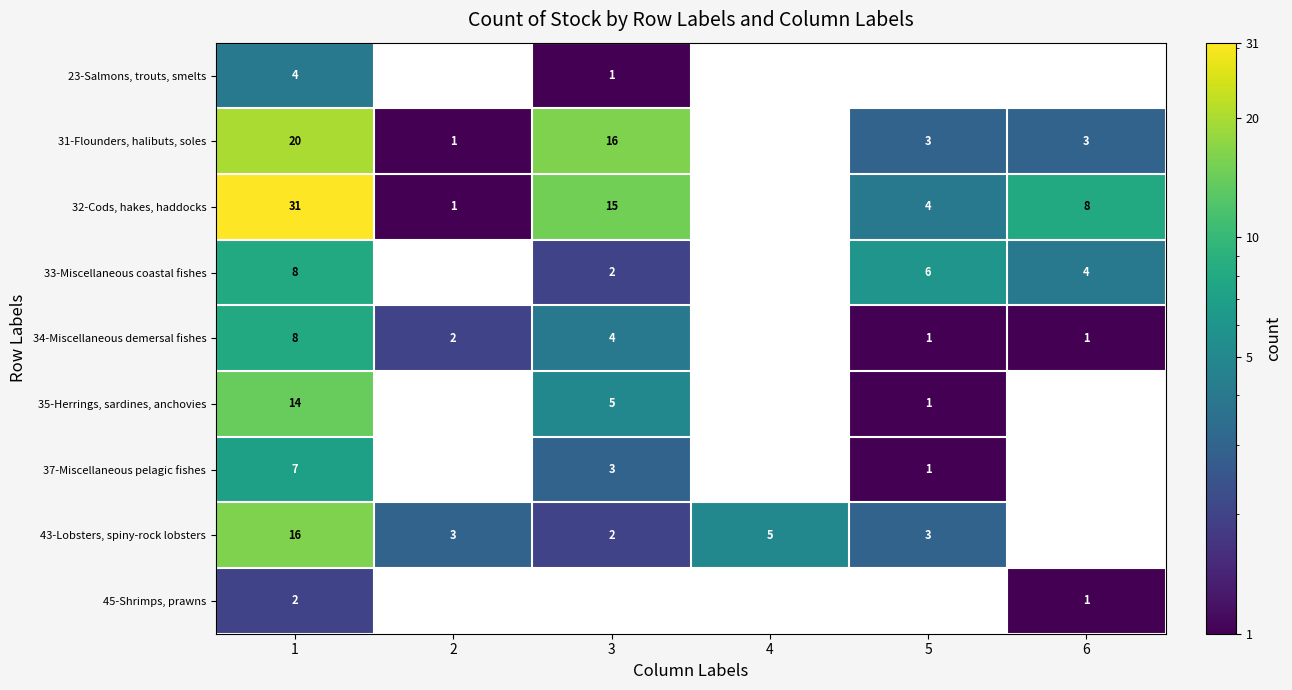

What is the maximum value shown in the chart?

31.0